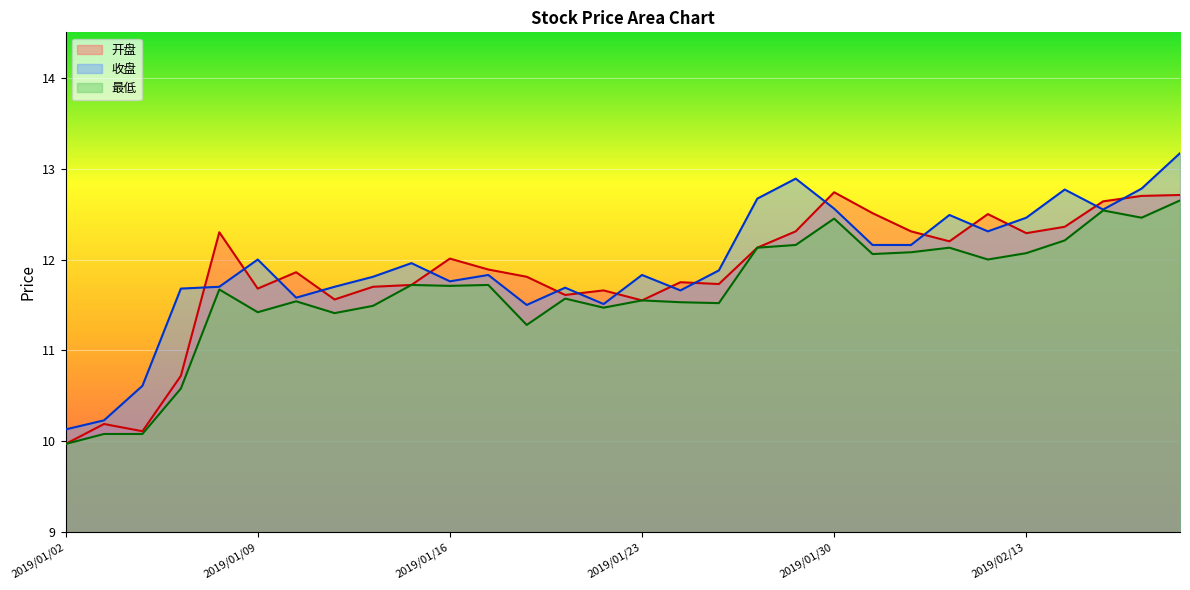

At which category does 开盘 reach its first local valley?

2019/01/04